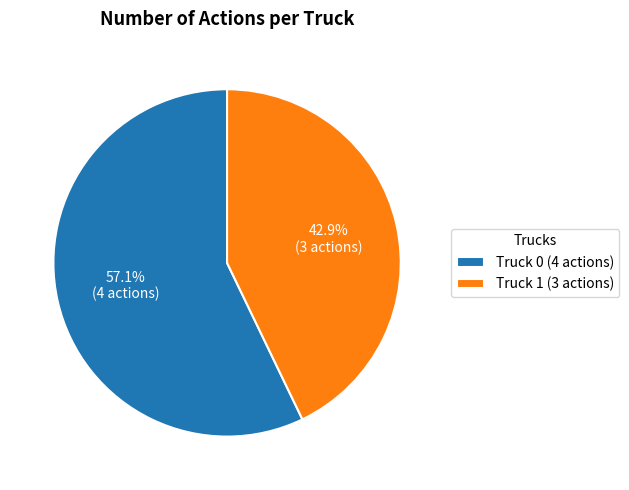

To the nearest percent, what portion does Truck 0 represent?

57%